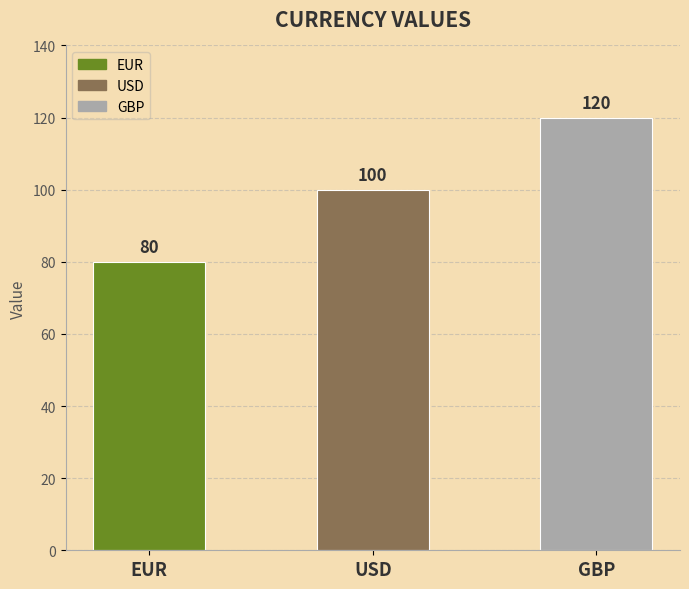

Which category has the highest value across all series?

GBP